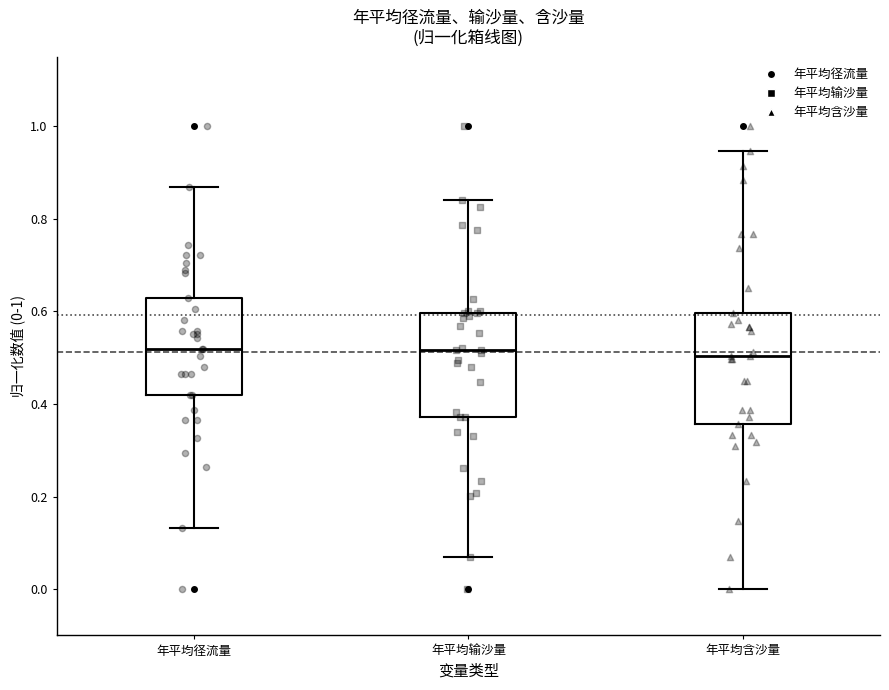

Reading left to right, transcribe this box plot: for each box, give where its median line is, the range the box spans, and where its two whiskers end, as read against the y-axis. The values are not printed on the chart, so give them approximately, as read against the axis.

年平均径流量: median 0.52, box 0.42 to 0.62, whiskers 0.14 to 0.86
年平均输沙量: median 0.52, box 0.38 to 0.60, whiskers 0.06 to 0.84
年平均含沙量: median 0.50, box 0.36 to 0.60, whiskers 0.00 to 0.94